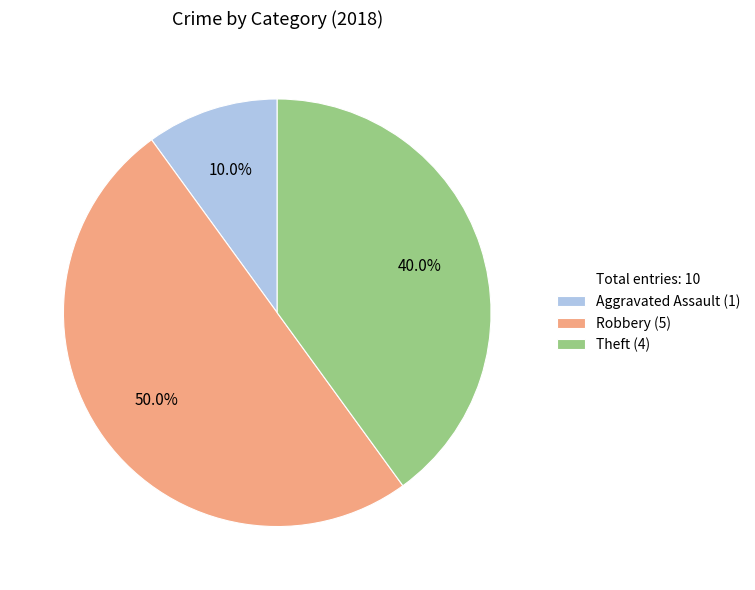

Which slice is the smallest?

Aggravated Assault (1)